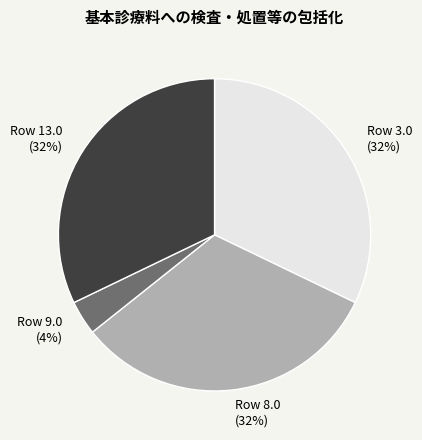

Combined, do Row 3.0 and Row 9.0 account for over 50%?

No